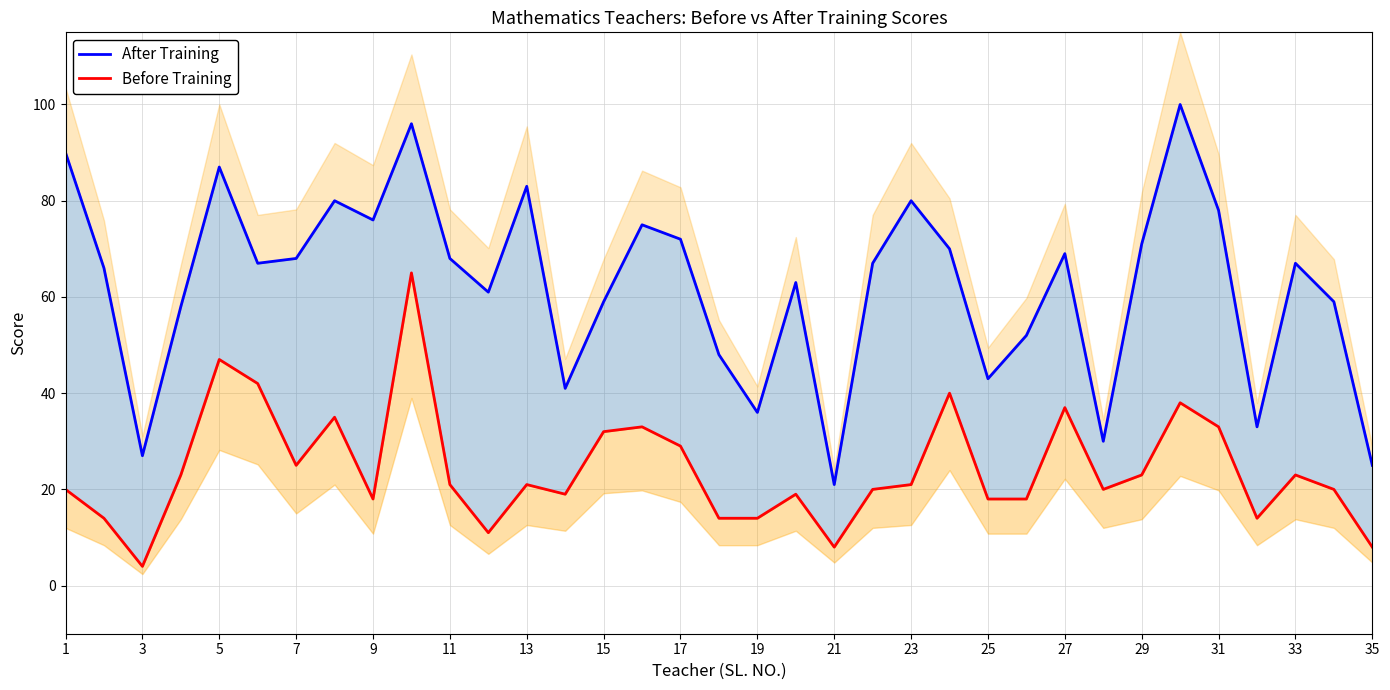

Which series has the widest spread of values?

After Training